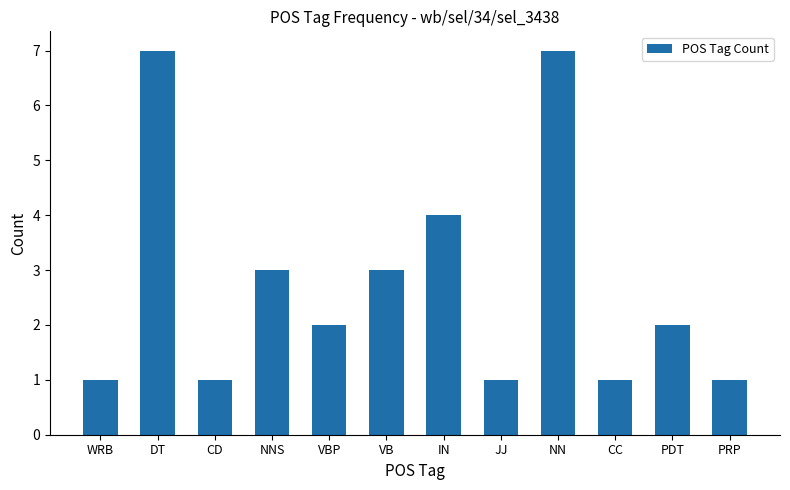

What is the smallest value displayed?

1